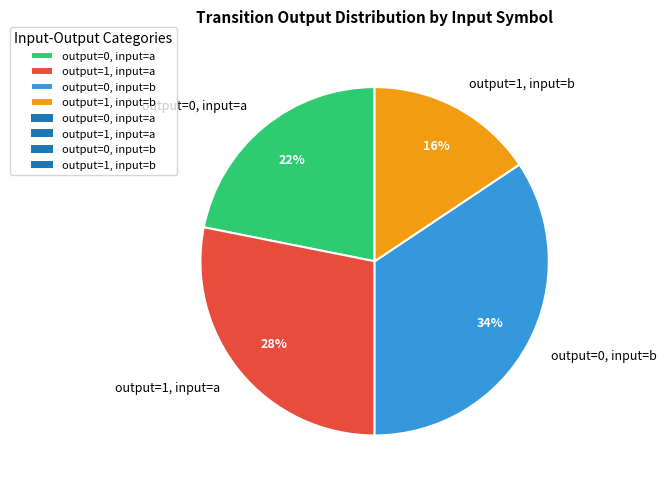

Which has a higher value, output=1, input=b or output=0, input=a?

output=0, input=a